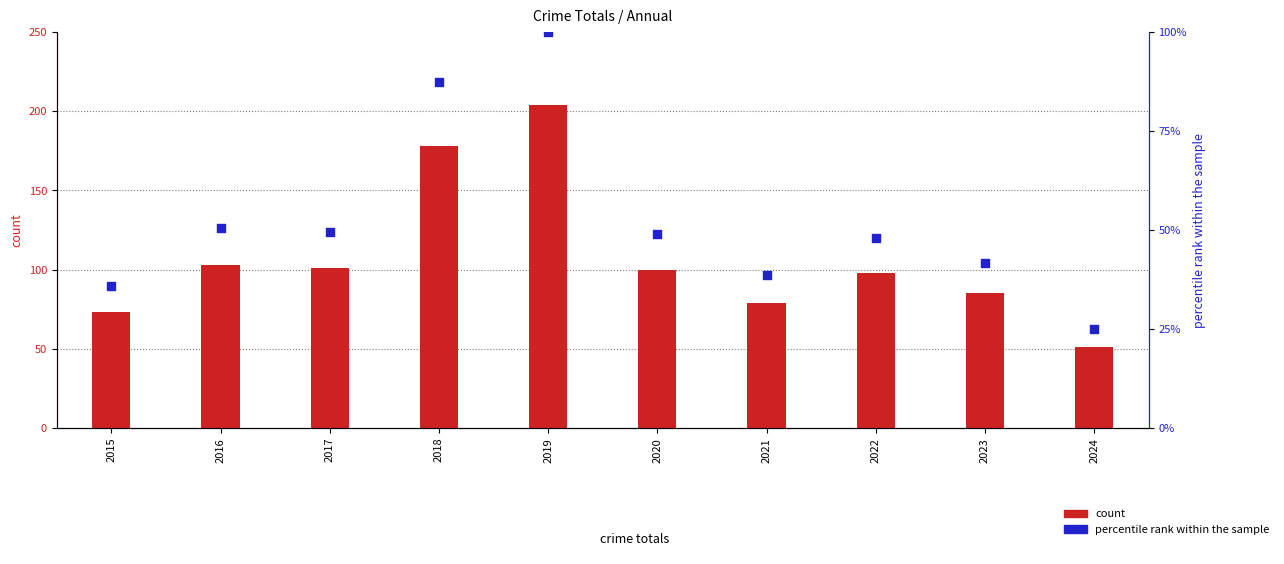

Is the value of percentile rank within the sample at 2020 greater than the value of count at 2022?

No